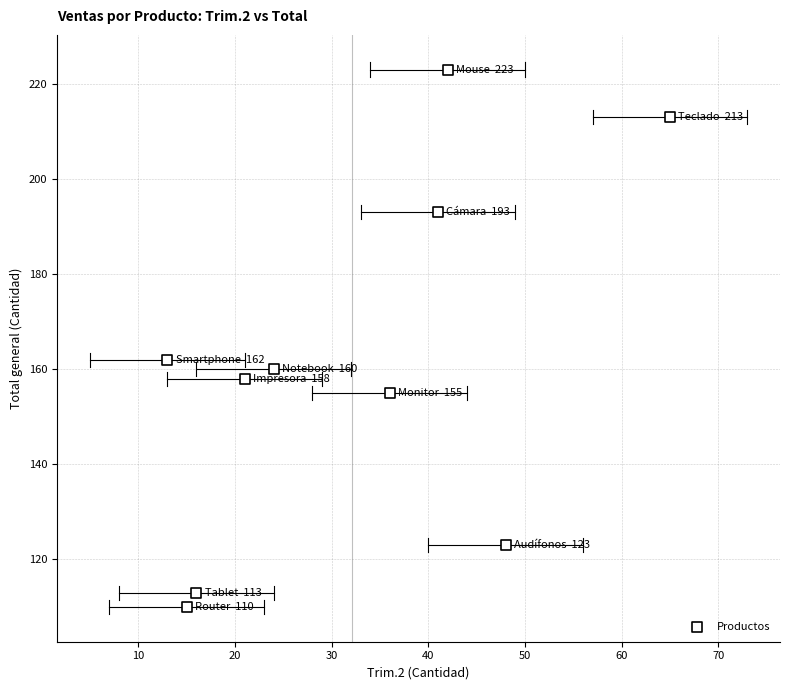

What is the average X value?

32